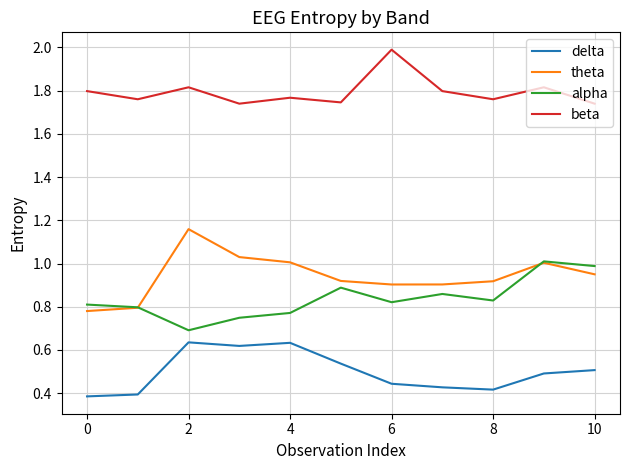

True or false: delta and beta intersect in this chart.

False